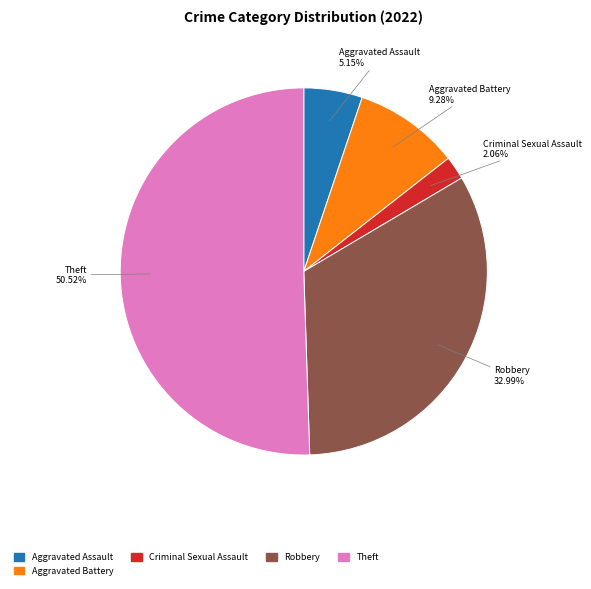

What portion of the pie excludes Criminal Sexual Assault?

97.9%